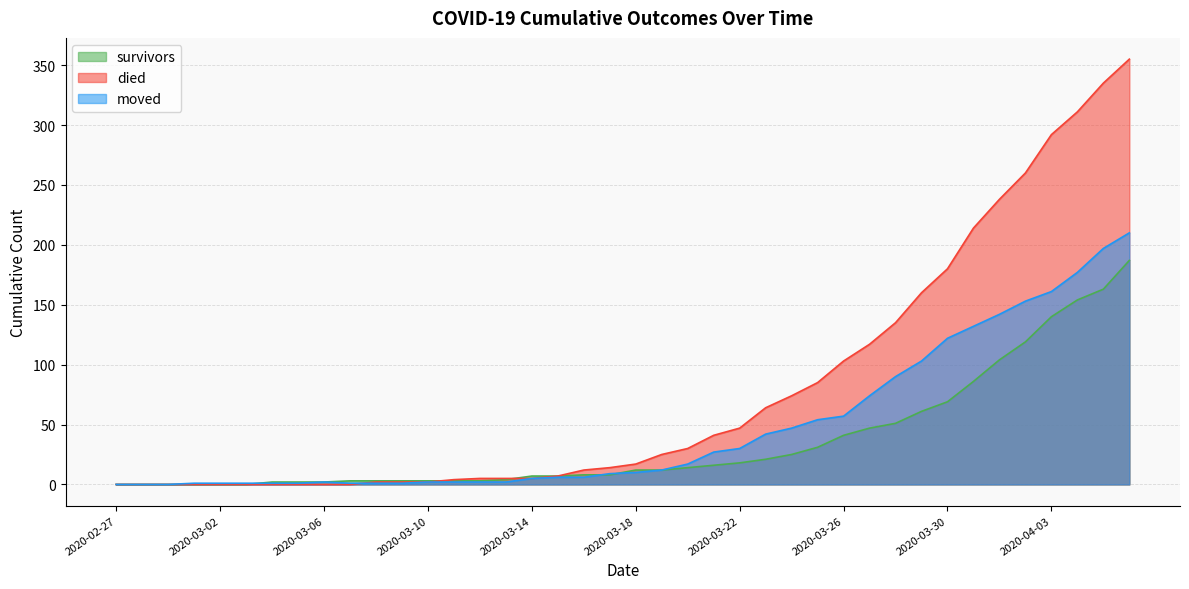

Between which two adjacent categories do survivors and died first intersect?

2020-03-10 and 2020-03-11